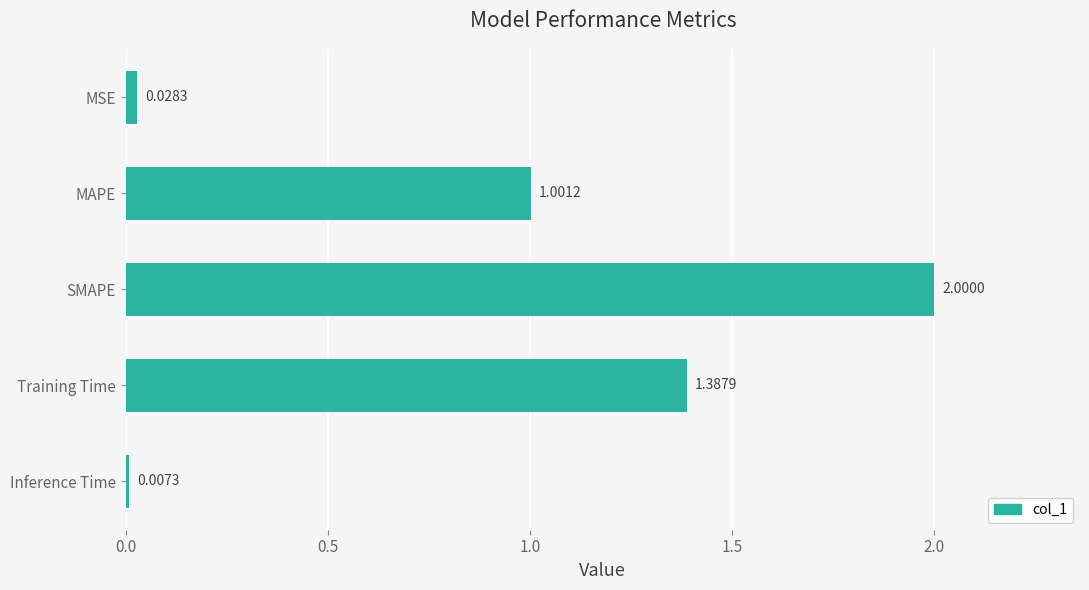

Rank the categories by value from lowest to highest.

Inference Time, MSE, MAPE, Training Time, SMAPE